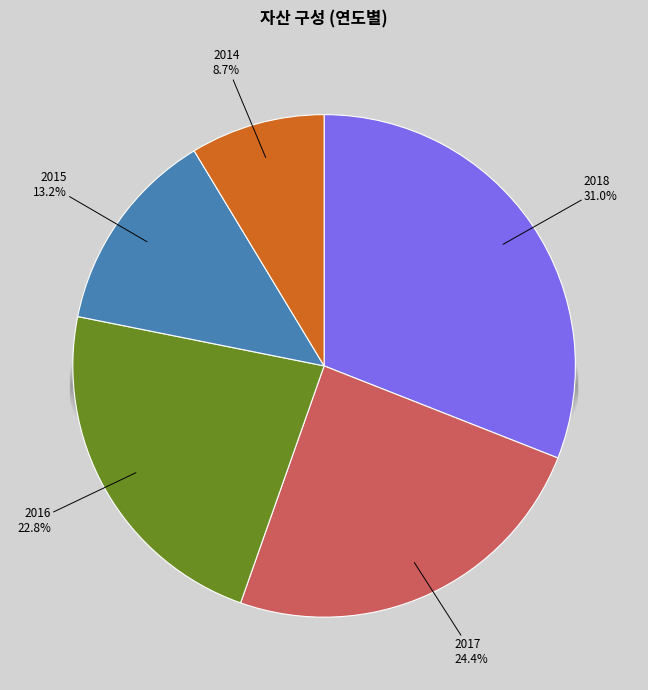

Does any single category account for the majority?

No